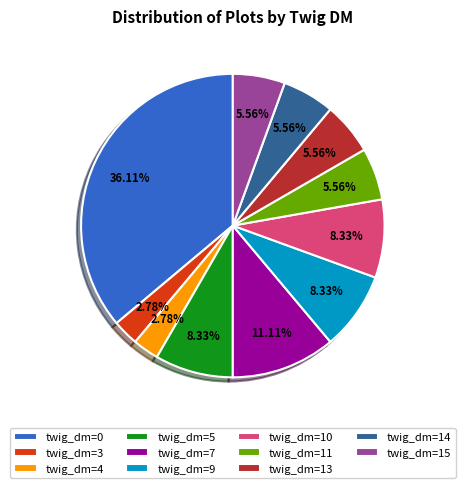

Do twig_dm=13 and twig_dm=14 together represent more than half of the pie?

No